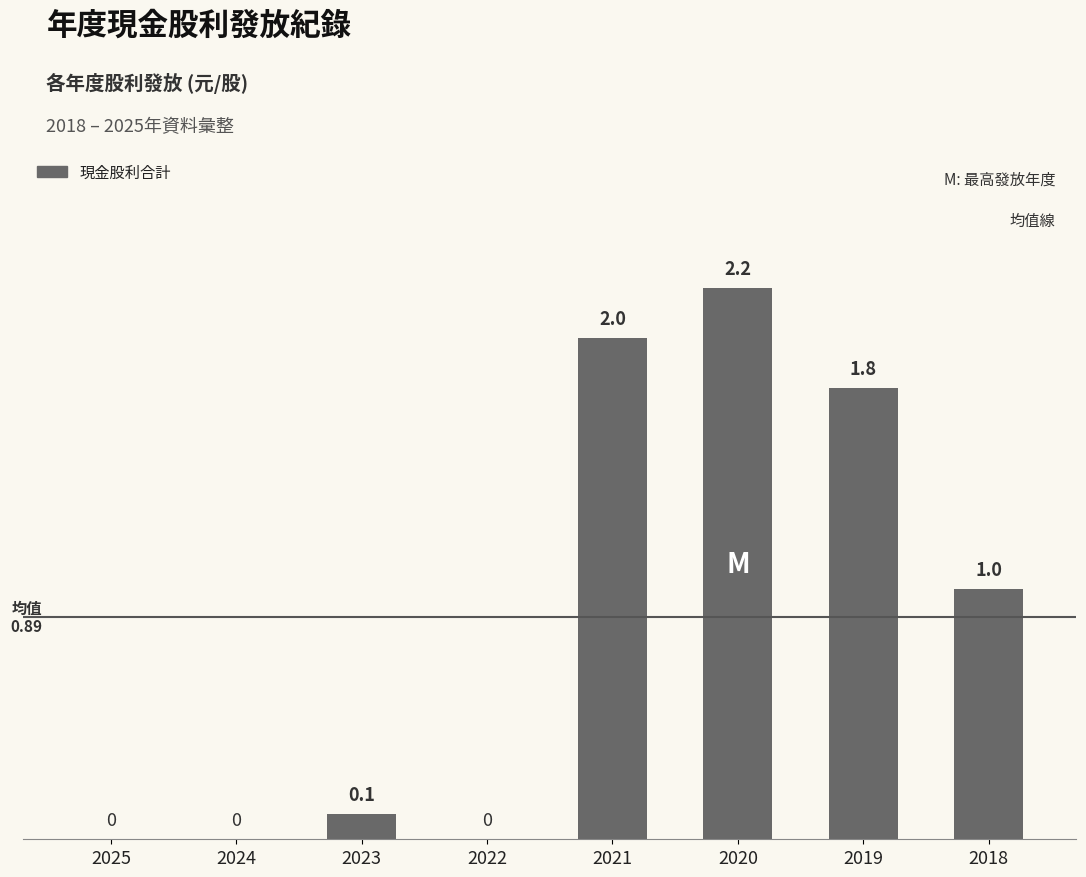

The chart shows a value of 1.8 at 2018. True or false?

False